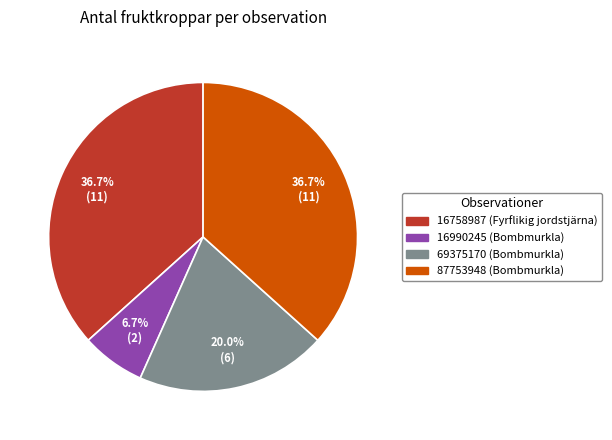

Which category has the smallest portion of the pie?

16990245 (Bombmurkla)